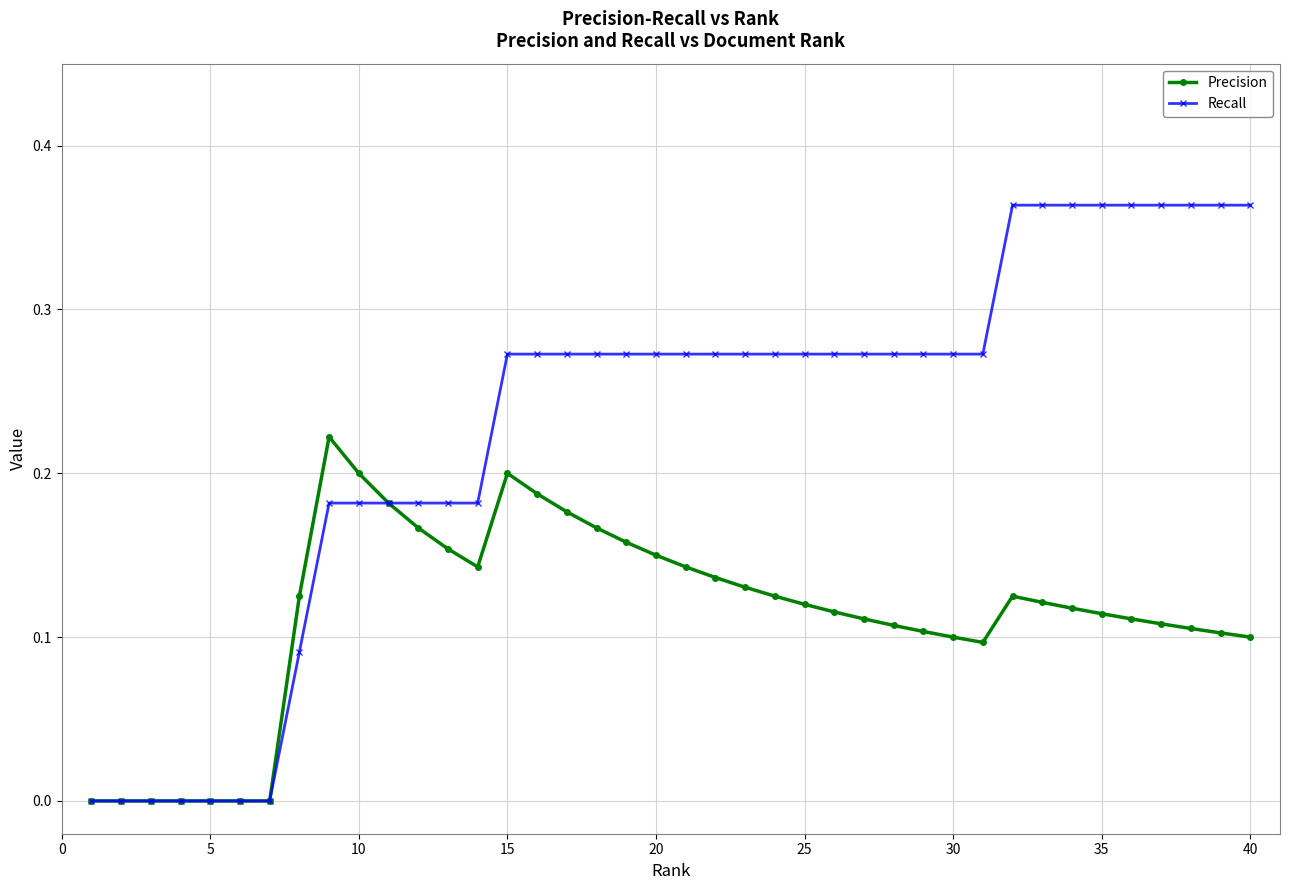

Which series has the widest spread of values?

Recall